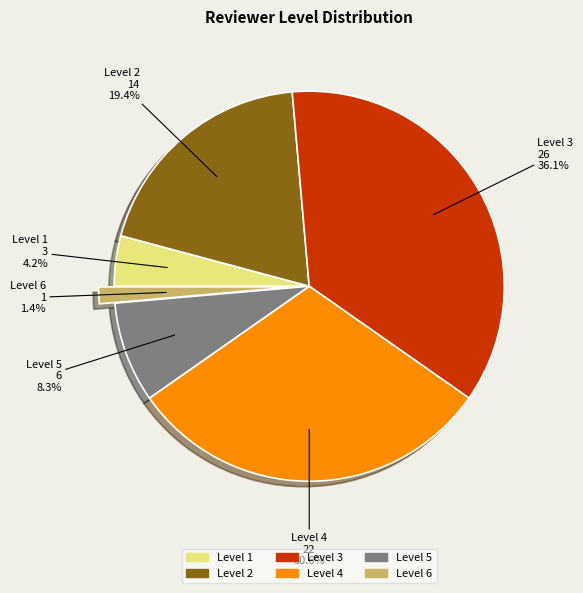

To the nearest percent, what is the difference between the largest and smallest slice percentages?

35%